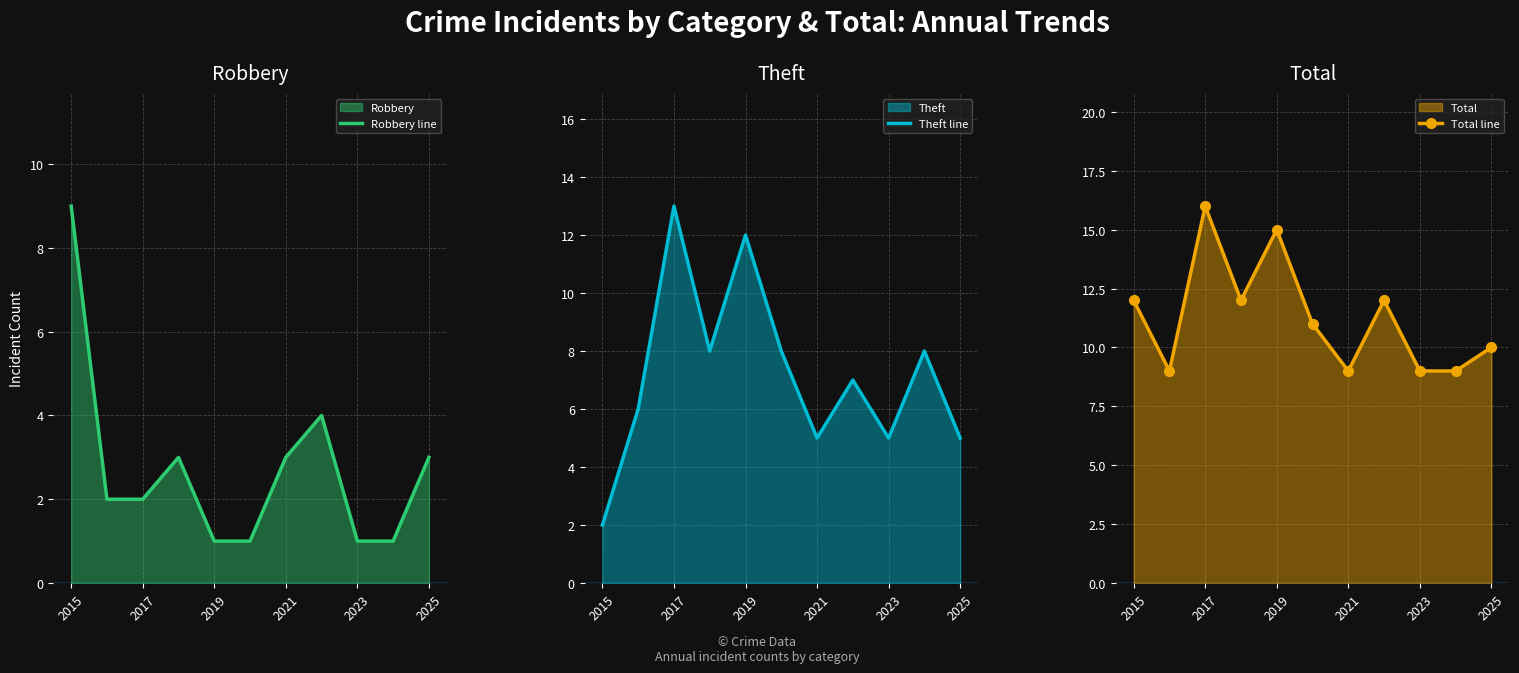

Which category has the highest value in the Theft line series?

2017